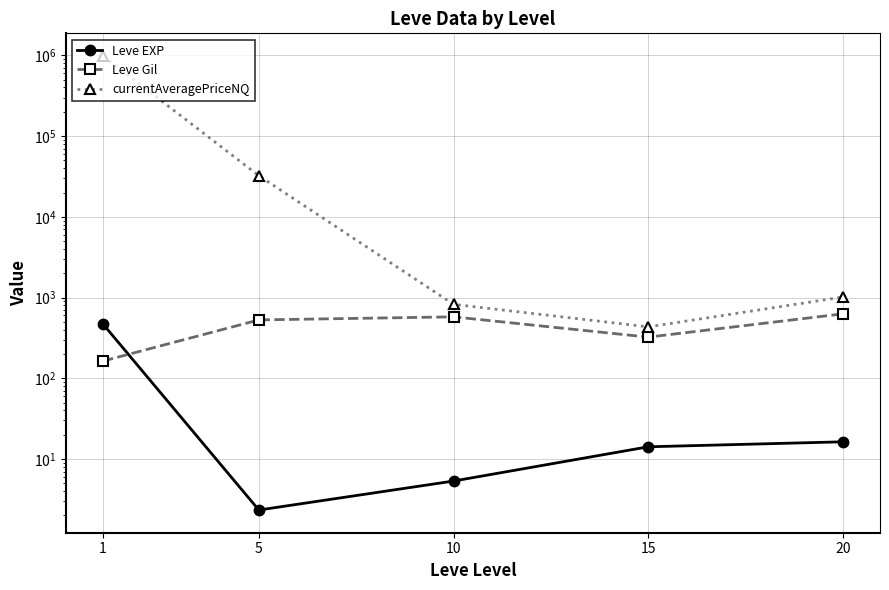

What is the difference between the maximum and second lowest values in the currentAveragePriceNQ series?

980004.0